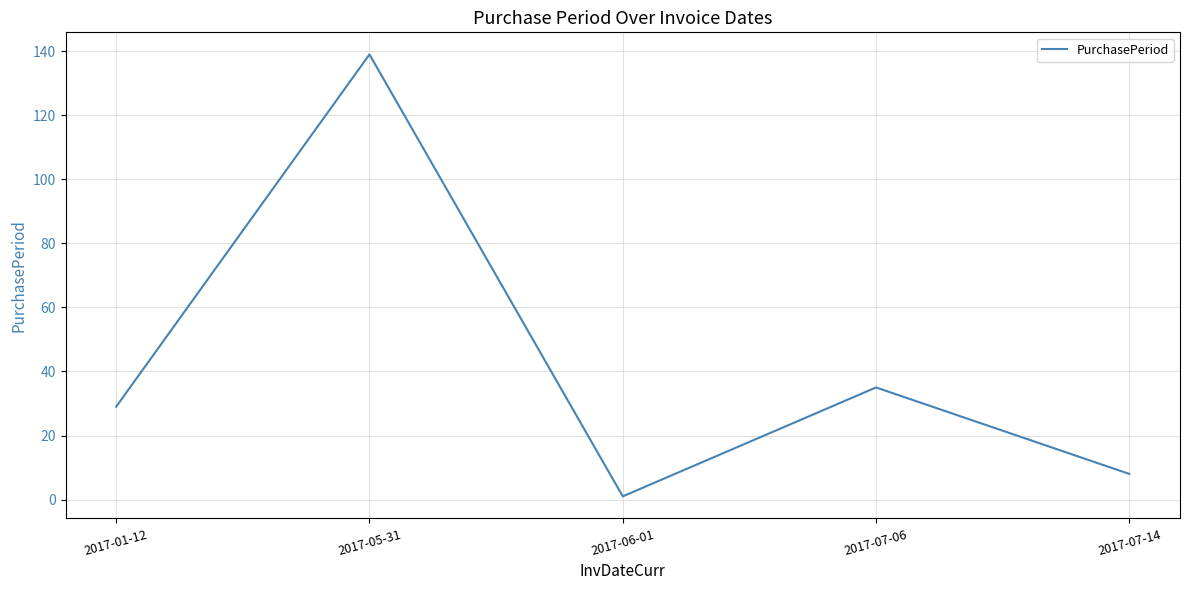

List the labels in order of value, smallest first.

2017-06-01, 2017-07-14, 2017-01-12, 2017-07-06, 2017-05-31